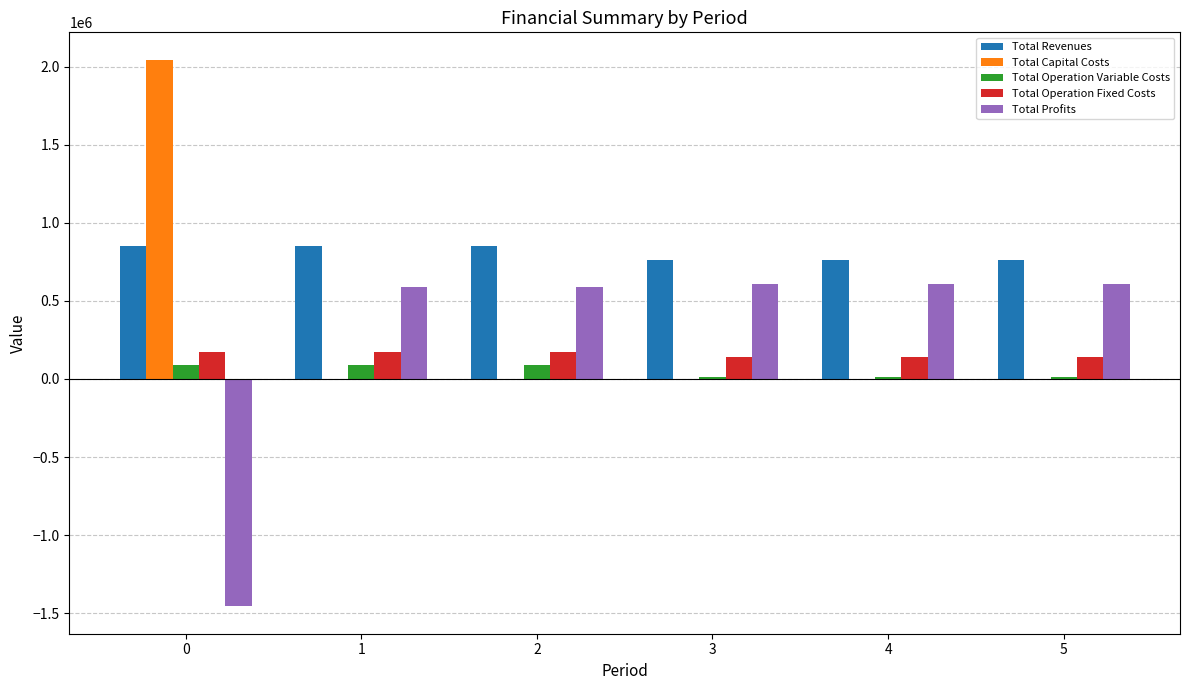

Is the value of Total Operation Variable Costs at 1 greater than the value of Total Revenues at 3?

No